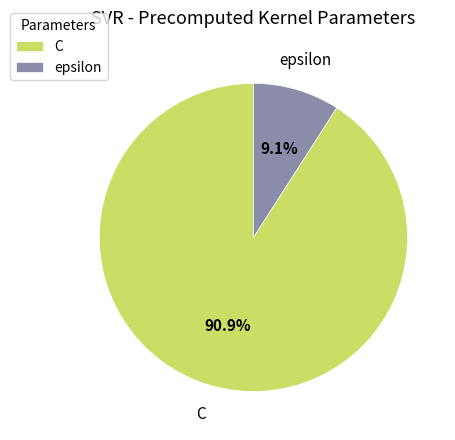

Which slice is the smallest?

epsilon